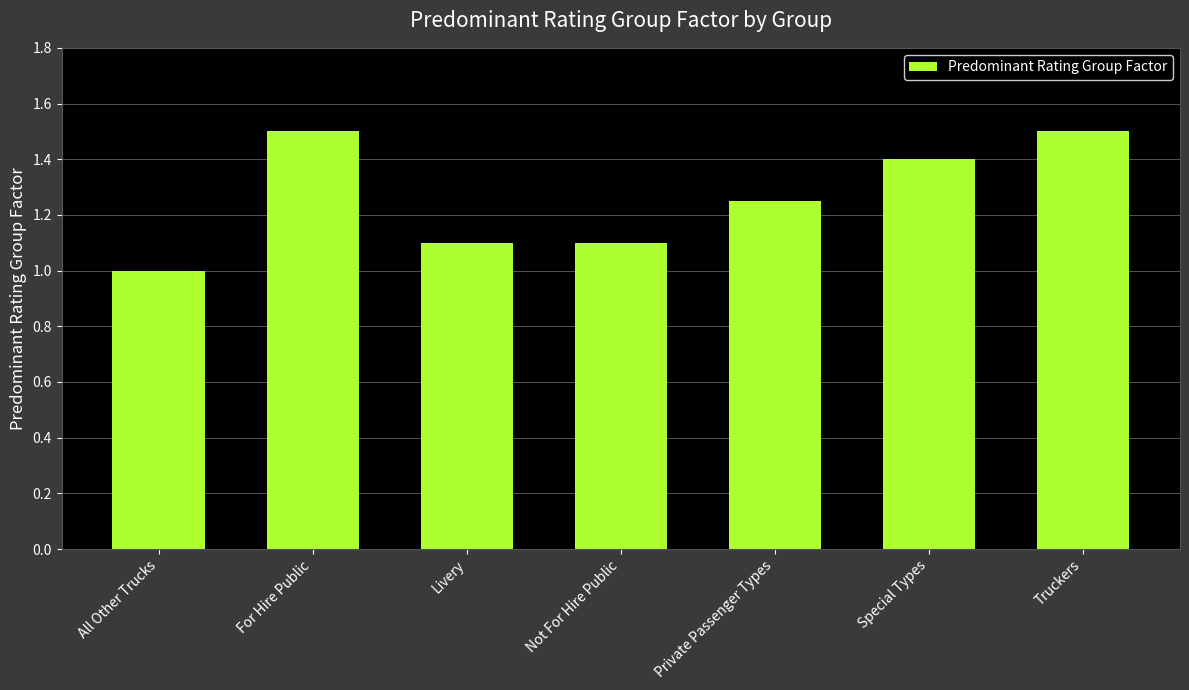

What is the difference between the maximum and minimum values?

0.5